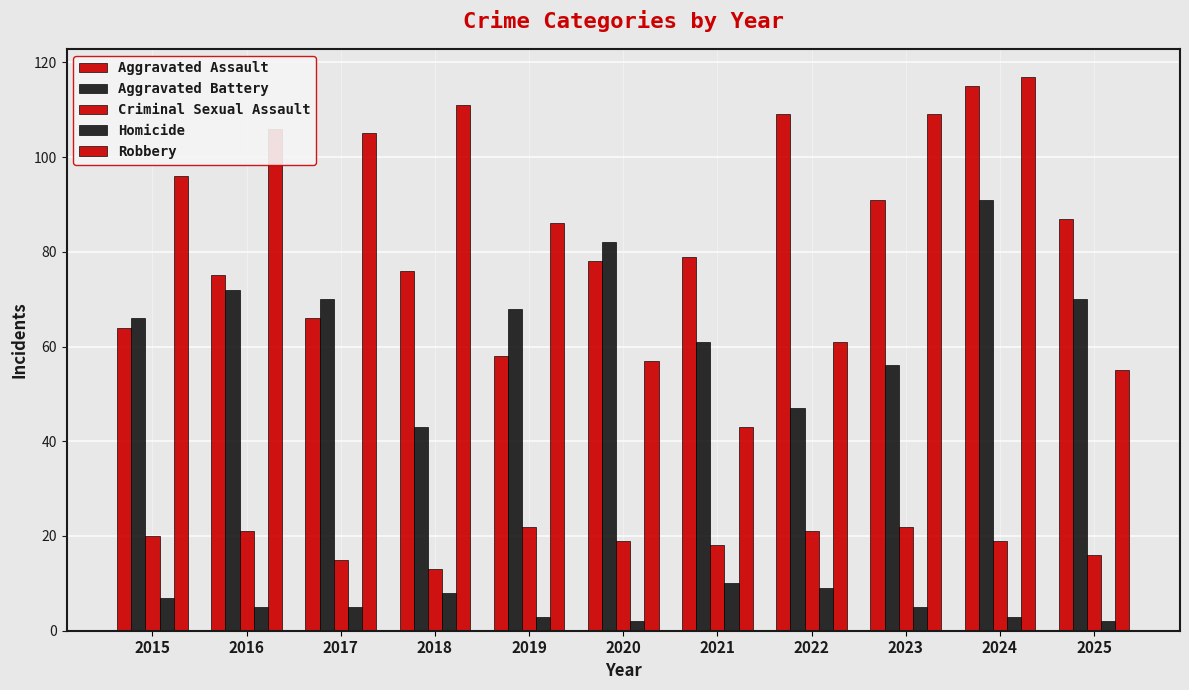

How many distinct data groups are displayed?

5